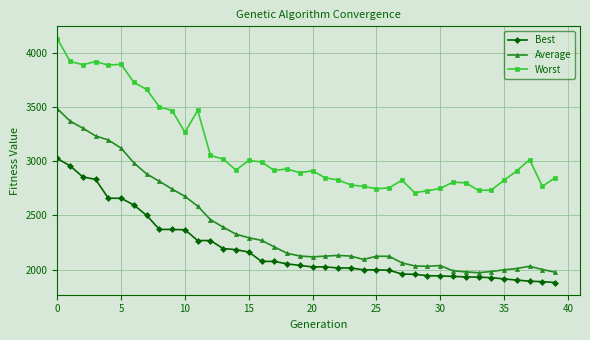

What is the average value of the Average series?

2389.3